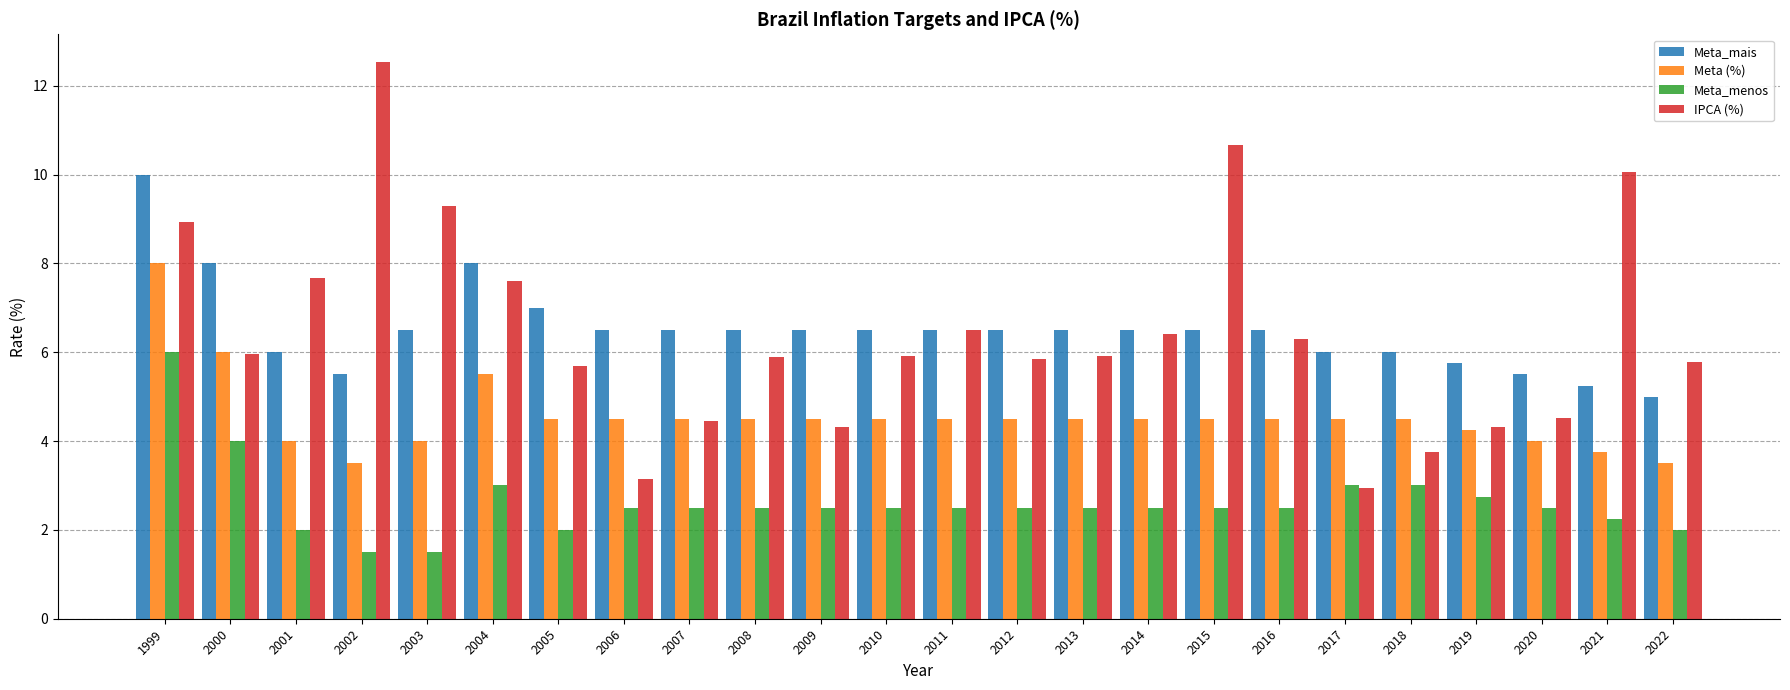

What are all the series names shown in the legend?

Meta_mais, Meta (%), Meta_menos, IPCA (%)